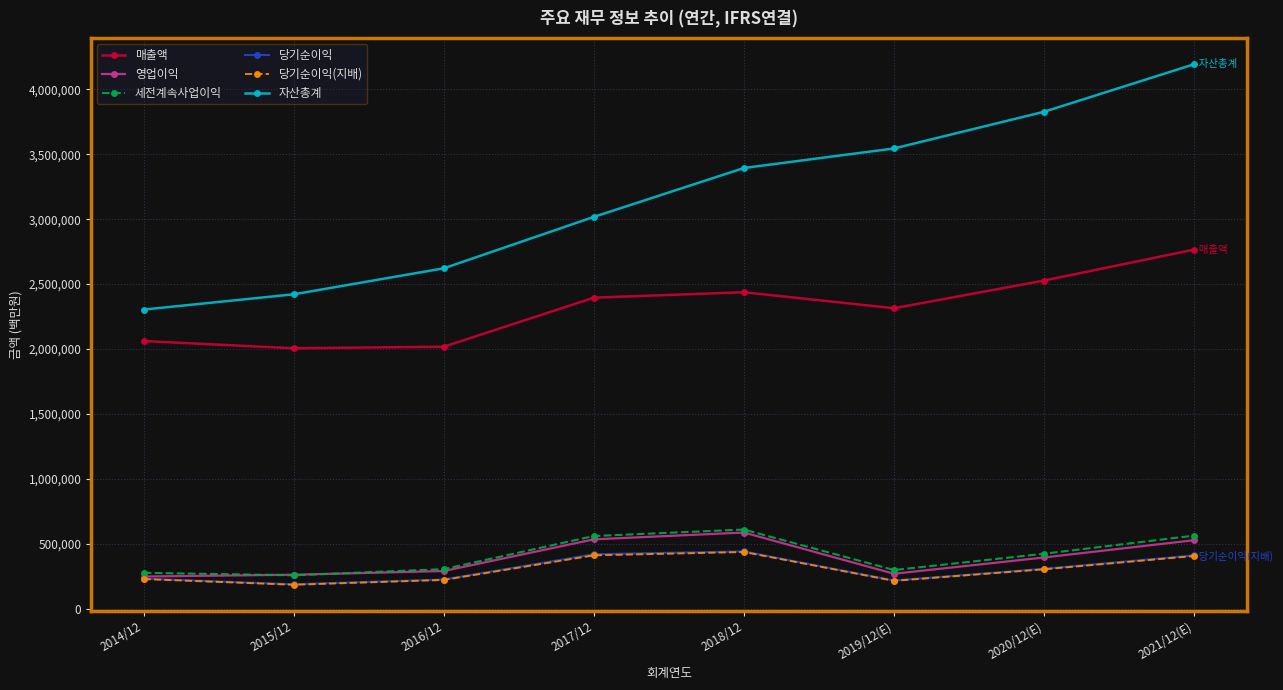

What is the minimum value for 영업이익?

250251